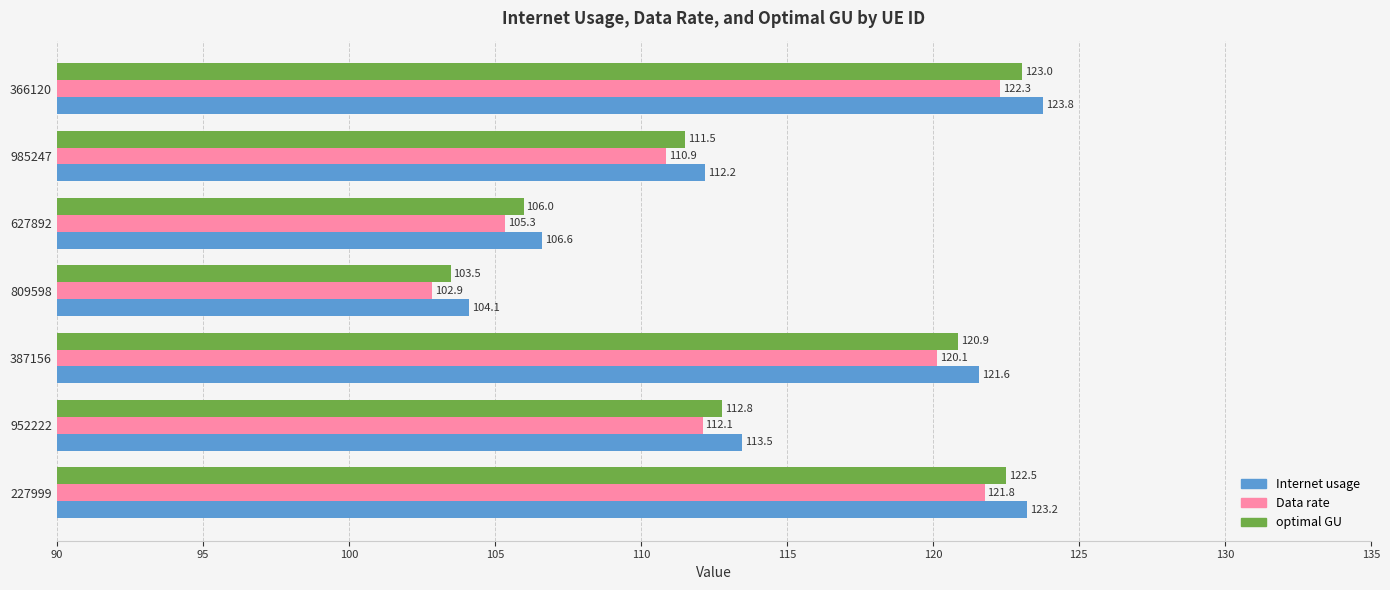

At which category is the sum across all series the highest?

366120